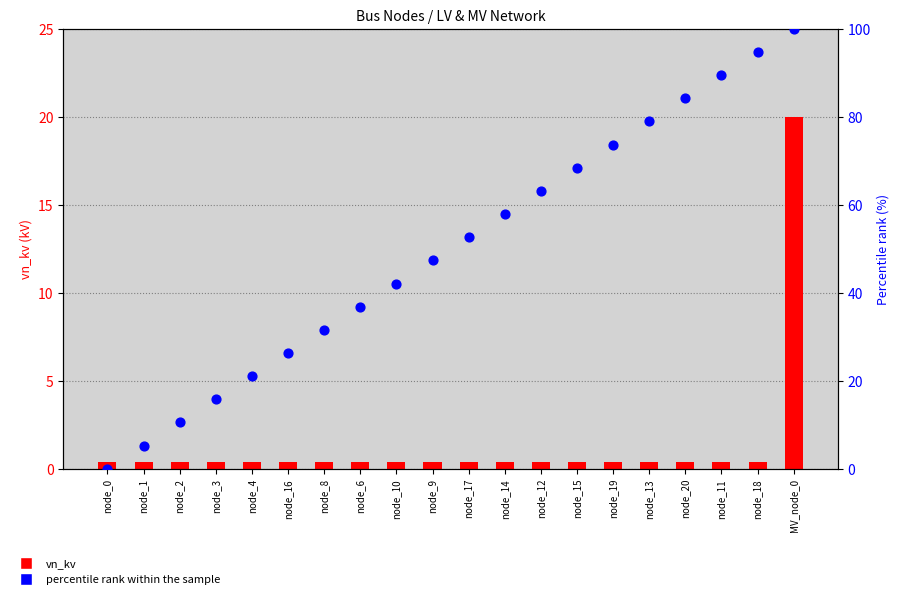

What are all the series names shown in the legend?

vn_kv, percentile rank within the sample